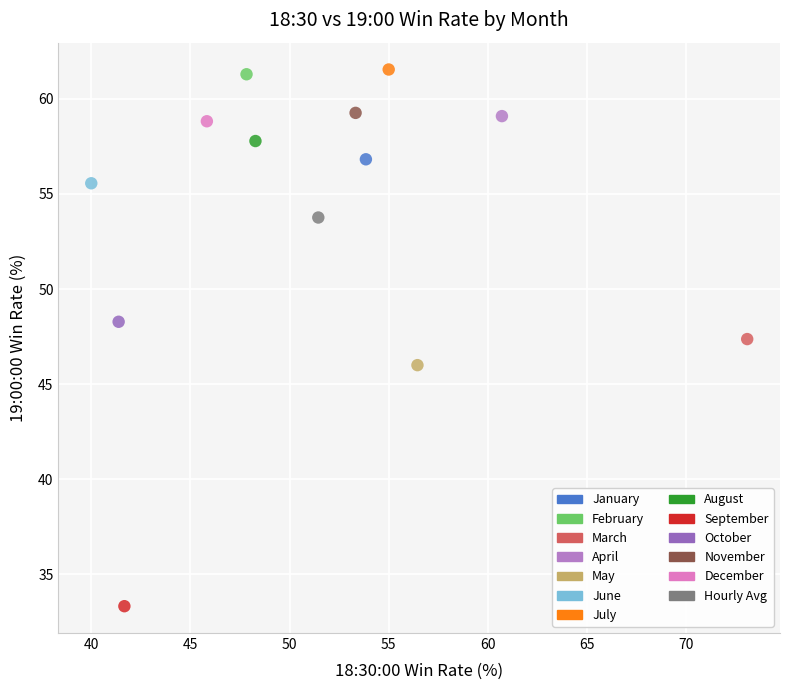

What are all the series names shown in the legend?

January, February, March, April, May, June, July, August, September, October, November, December, Hourly Avg